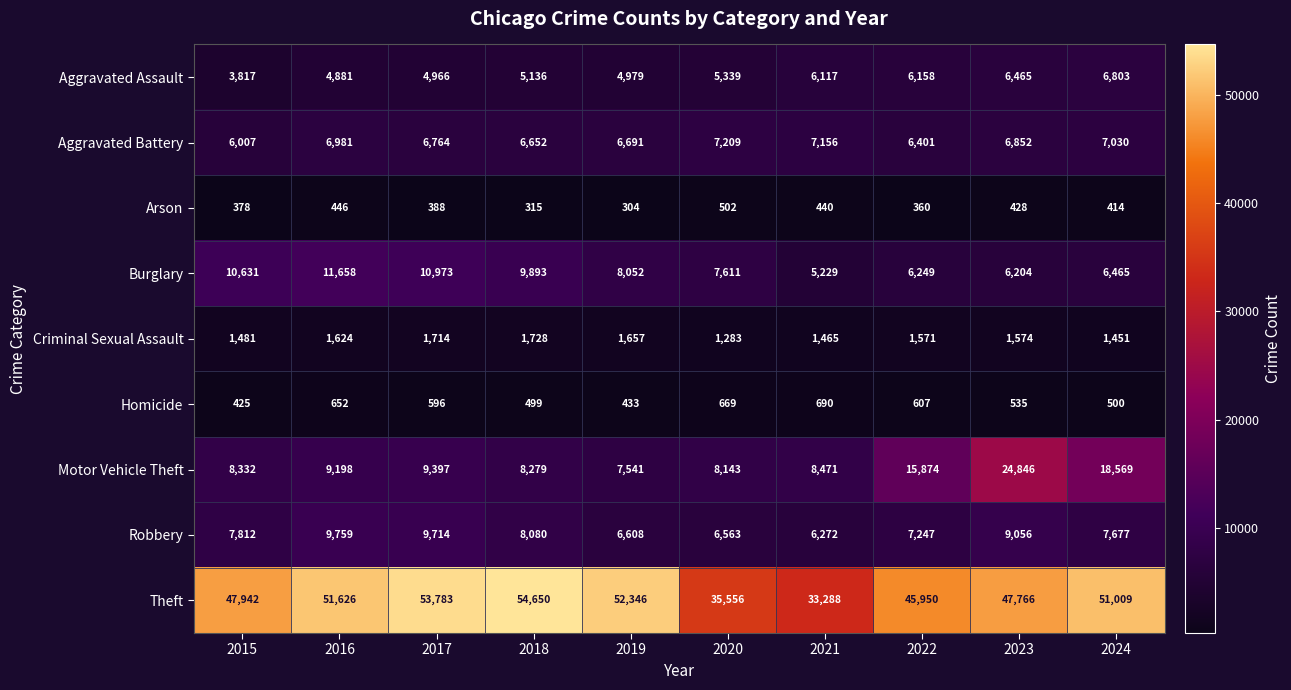

Which label corresponds to the smallest value in the chart?

2019